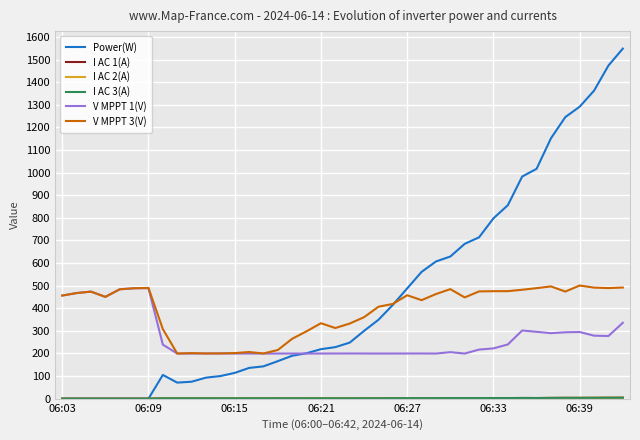

How many lines are shown in the chart?

6